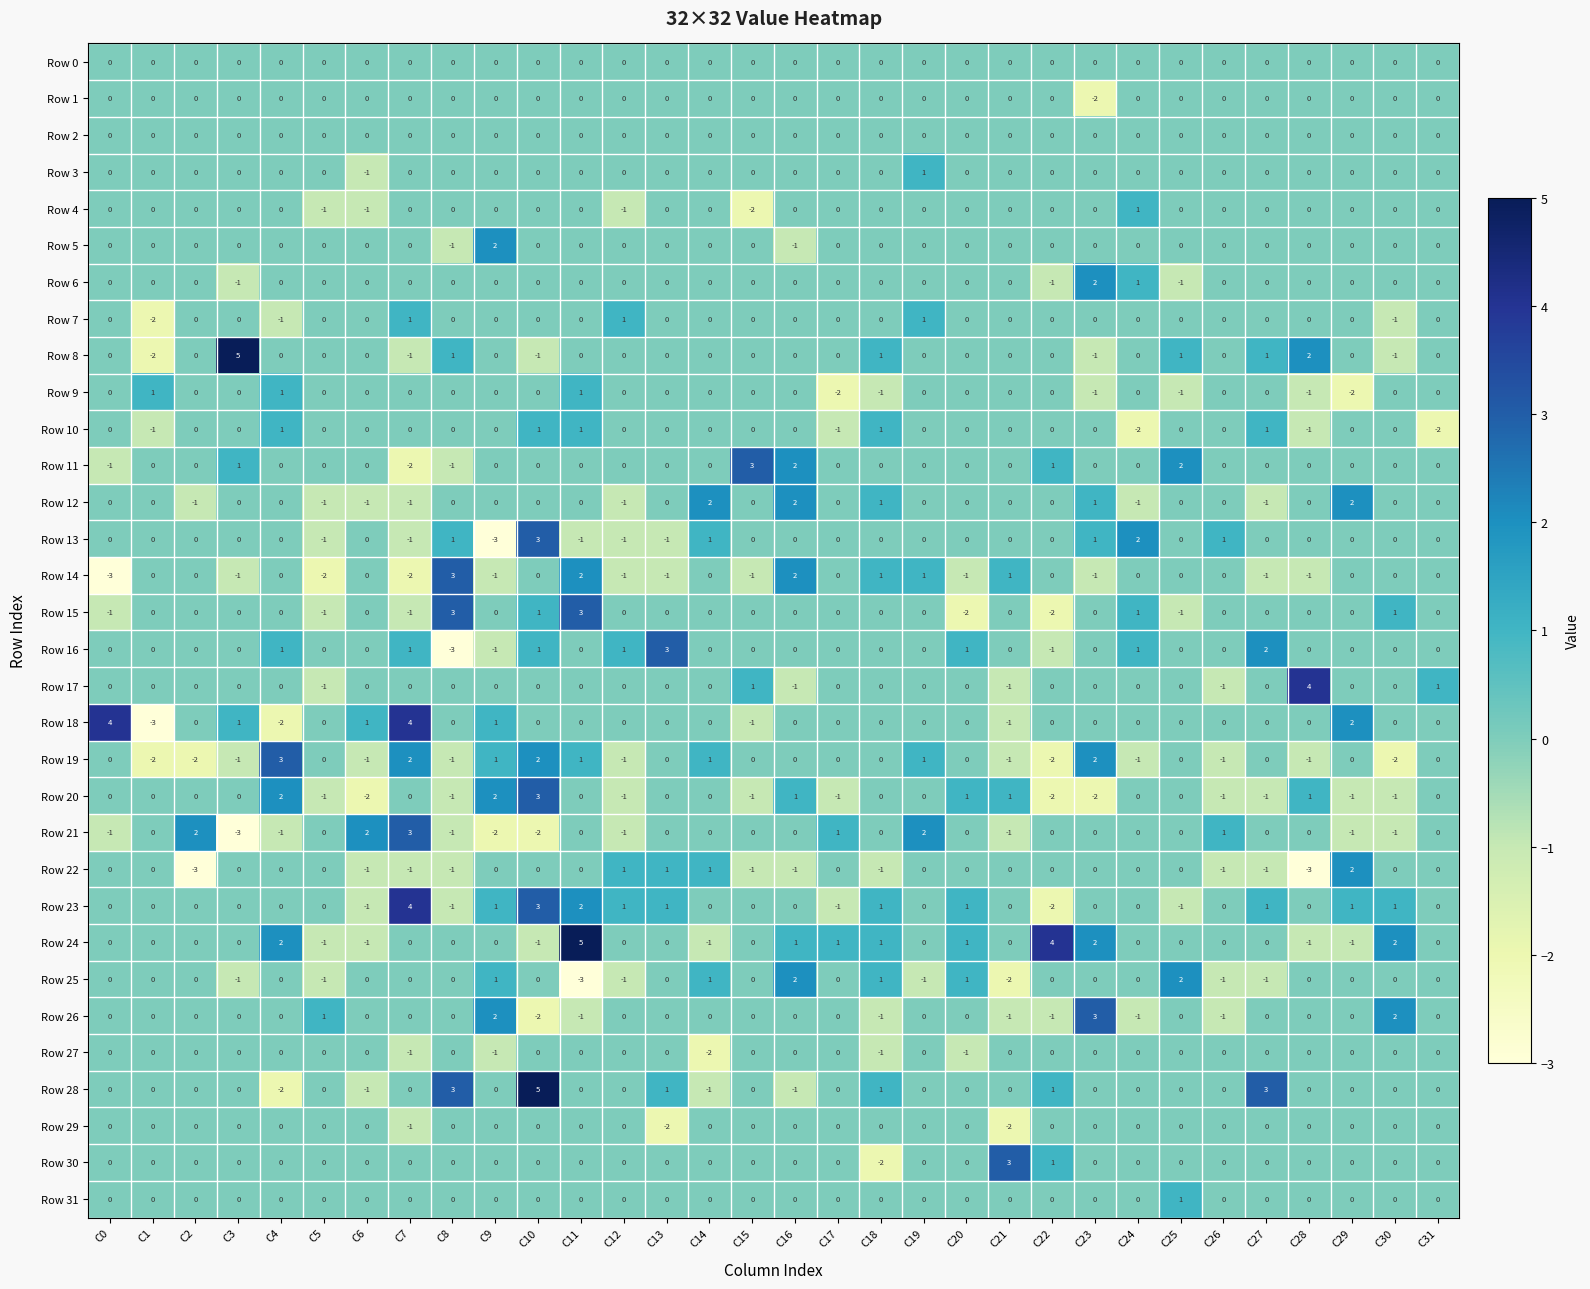

How many data points does each series have?

32